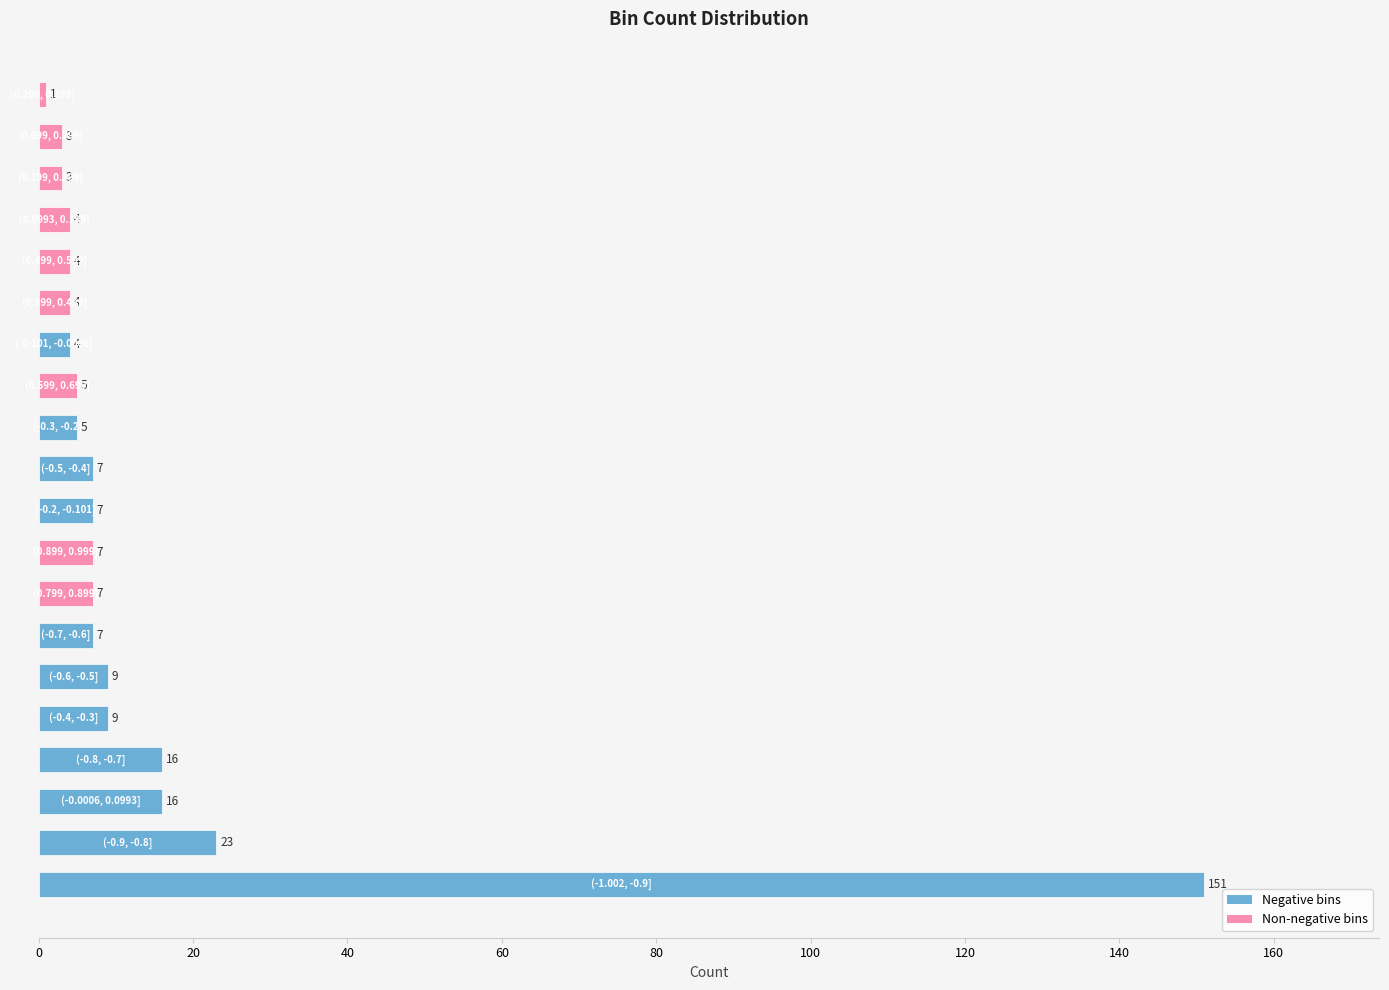

How many distinct data groups are displayed?

1